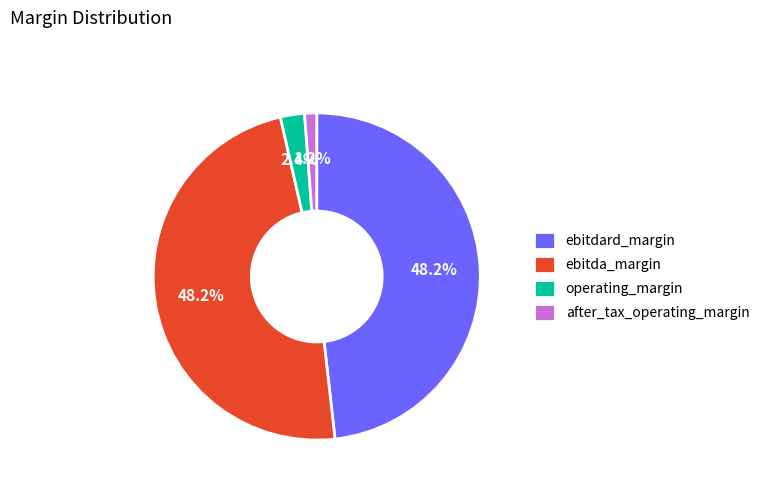

What percentage is NOT represented by ebitda_margin?

51.8%